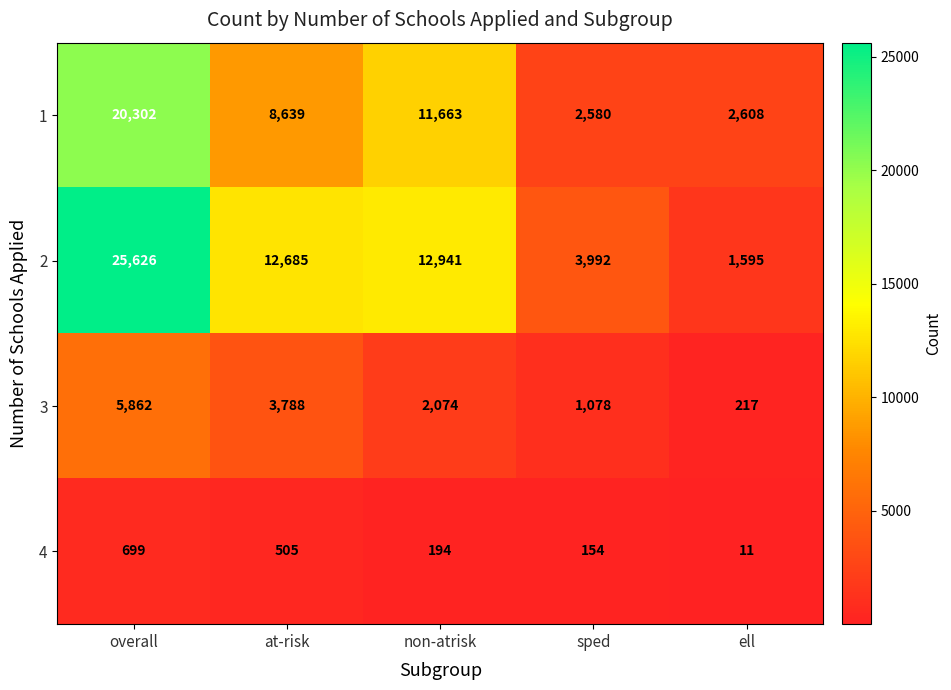

Which label corresponds to the smallest value in the chart?

ell